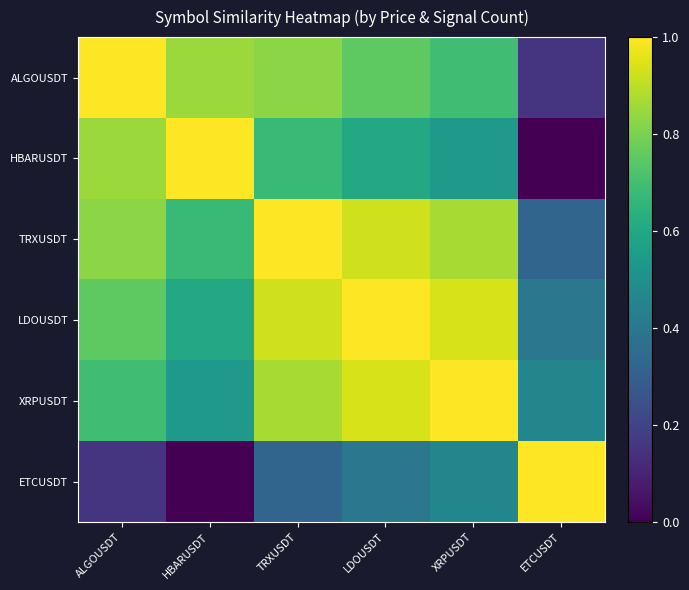

How many categories are shown in the chart?

6